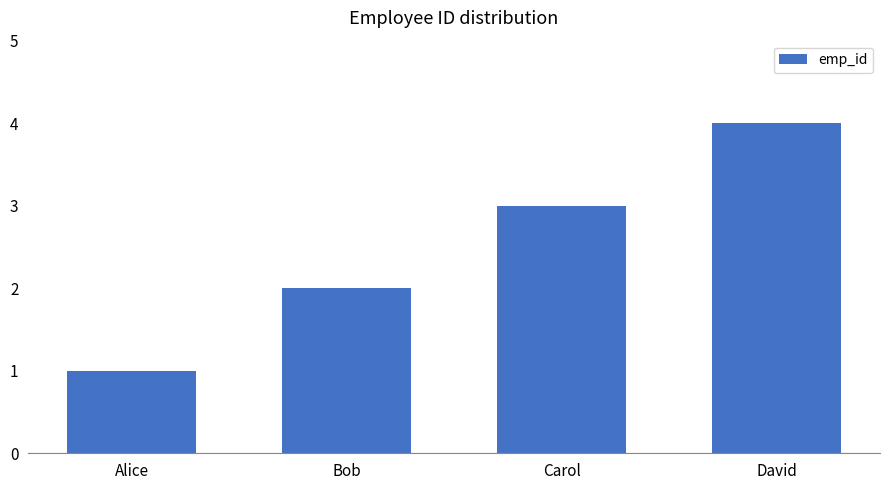

What is the sum of all values?

10